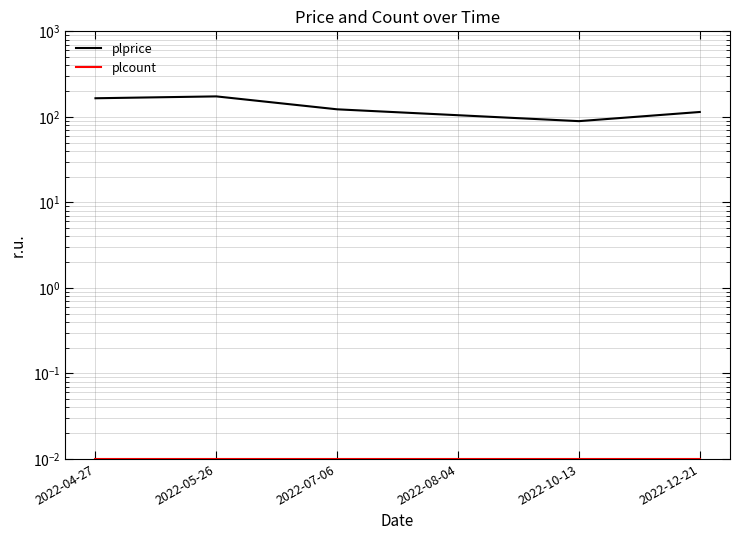

The plcount series shows 0.0 at 2022-05-26. True or false?

True